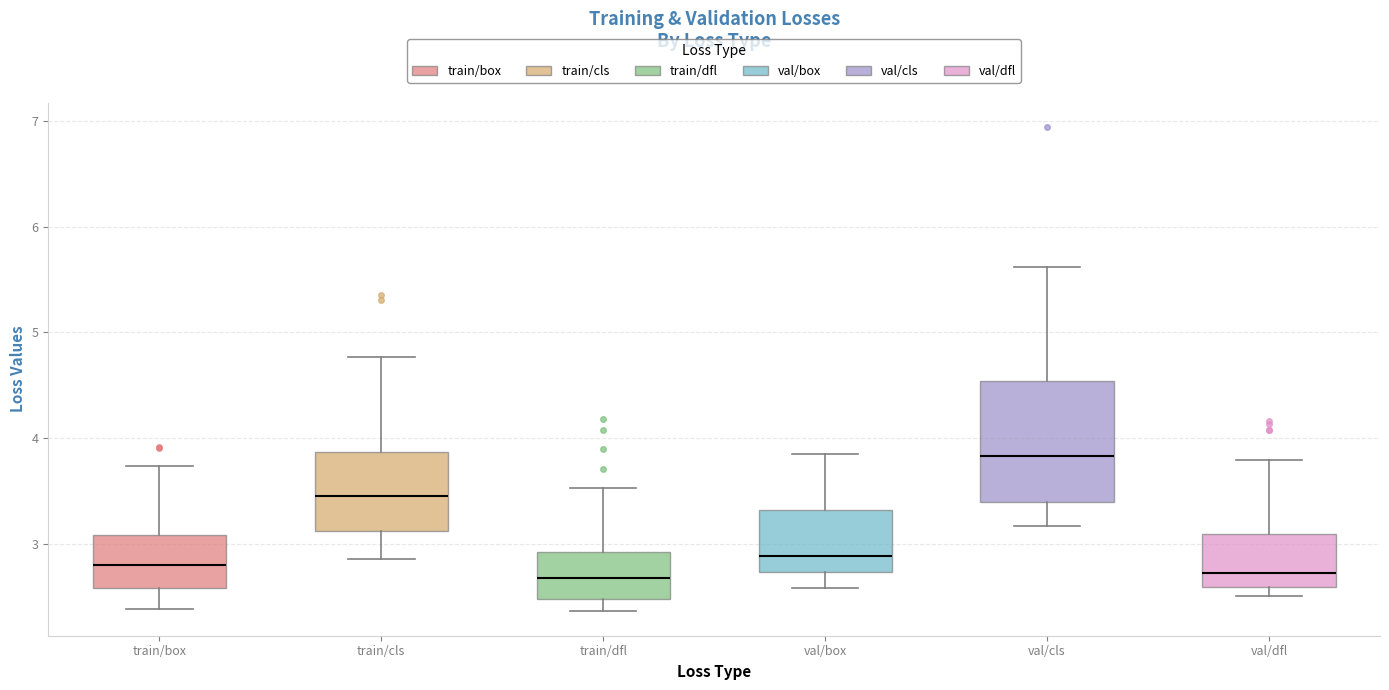

Reading left to right, read every box against the y-axis: the position of its median line, the range the box covers, and the ends of its whiskers. The values are not printed on the chart, so give them approximately, as read against the axis.

train/box: median 2.8, box 2.6 to 3.1, whiskers 2.4 to 3.7
train/cls: median 3.5, box 3.1 to 3.9, whiskers 2.9 to 4.8
train/dfl: median 2.7, box 2.5 to 2.9, whiskers 2.4 to 3.5
val/box: median 2.9, box 2.7 to 3.3, whiskers 2.6 to 3.8
val/cls: median 3.8, box 3.4 to 4.5, whiskers 3.2 to 5.6
val/dfl: median 2.7, box 2.6 to 3.1, whiskers 2.5 to 3.8